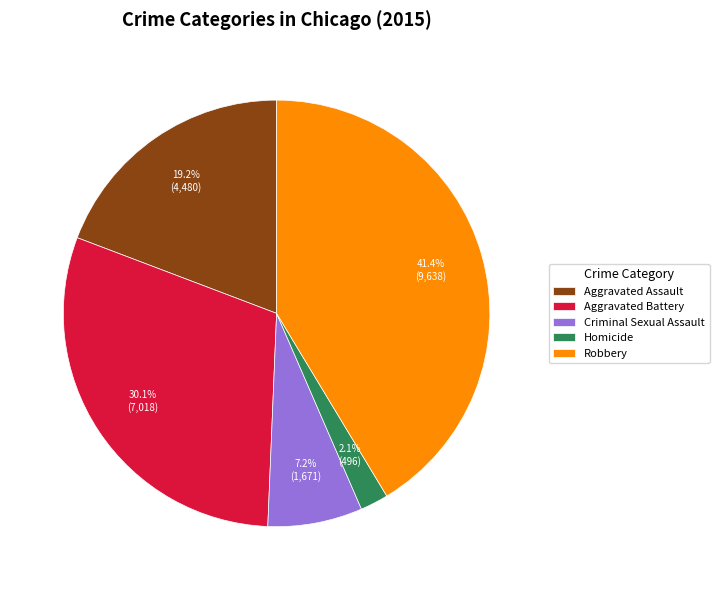

Does any single category account for the majority?

No